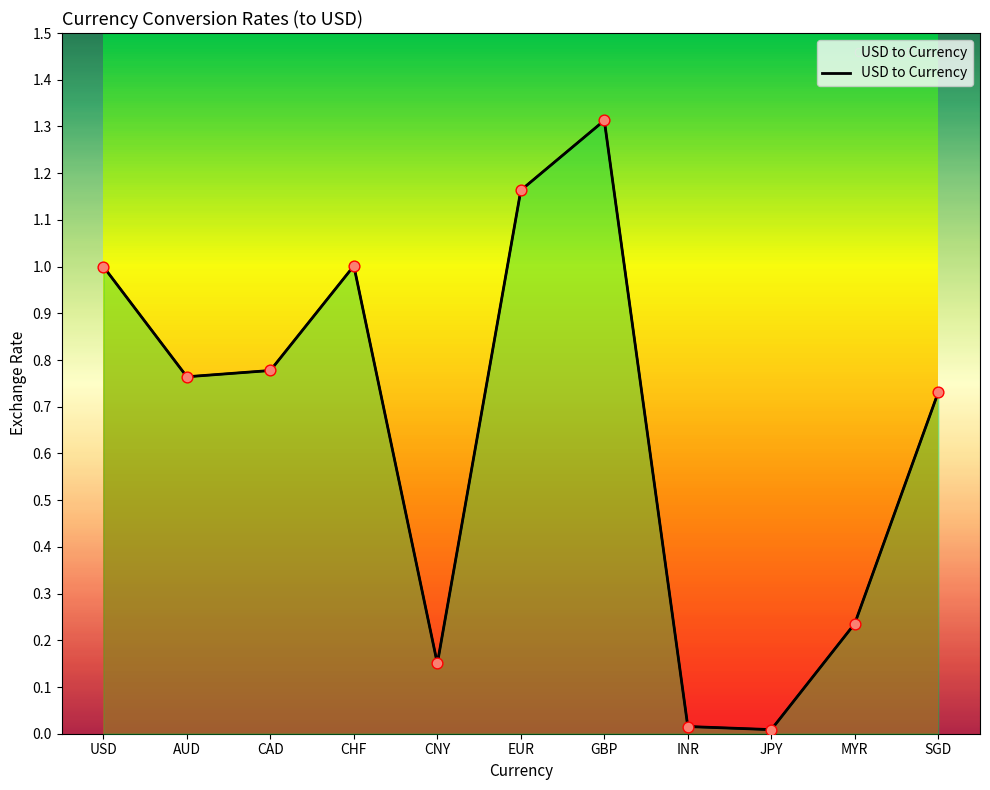

Which has a higher value, USD or CNY?

USD